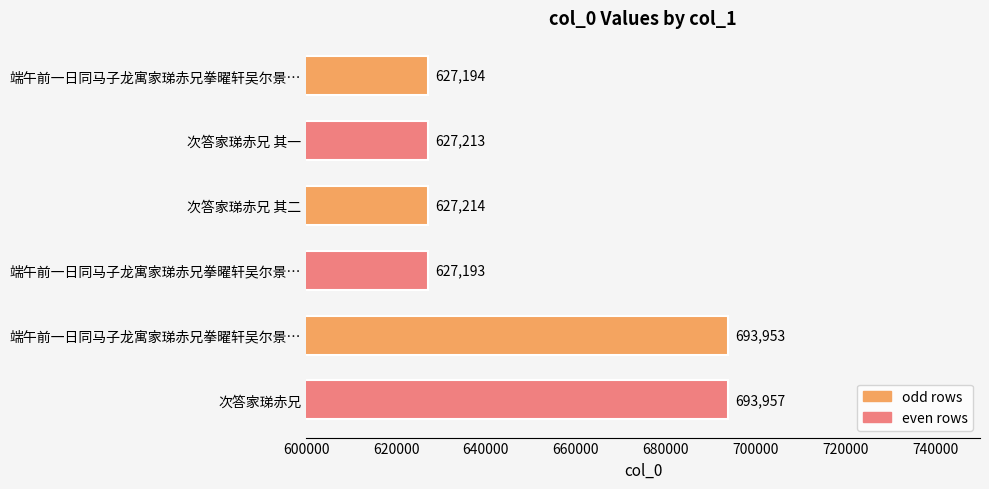

Are the bars horizontal?

Yes